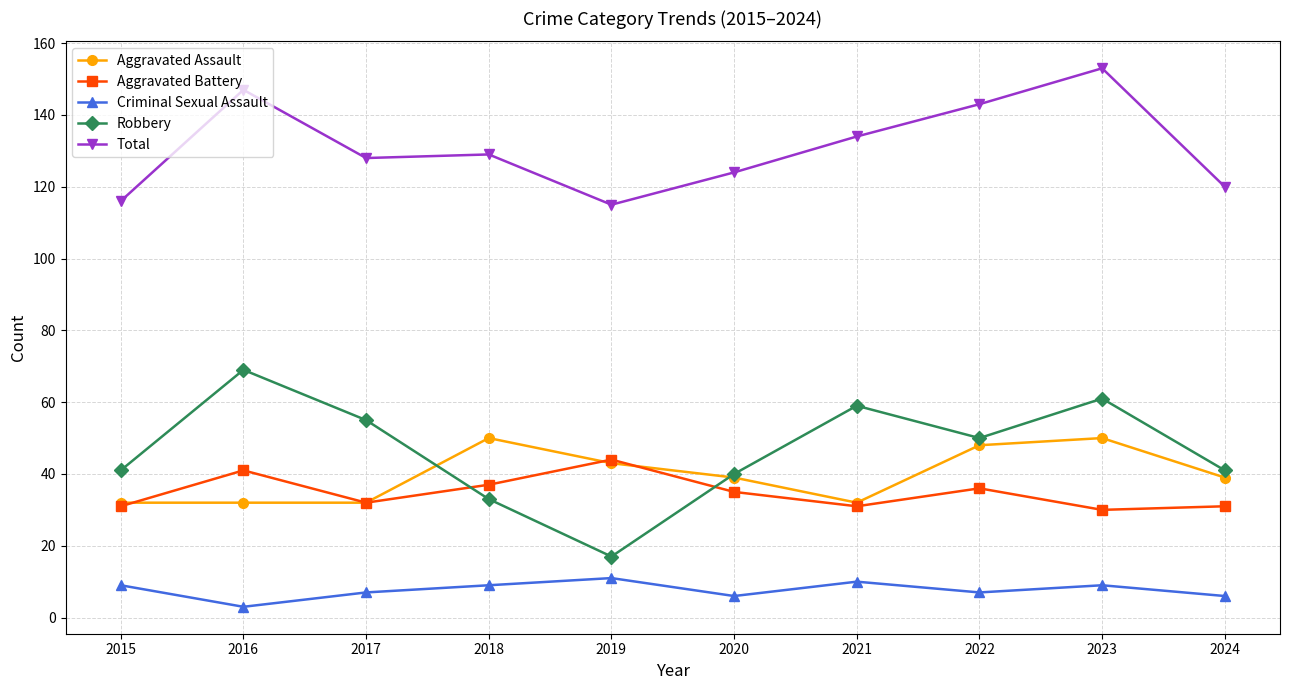

True or false: Robbery and Total cross at least once.

False